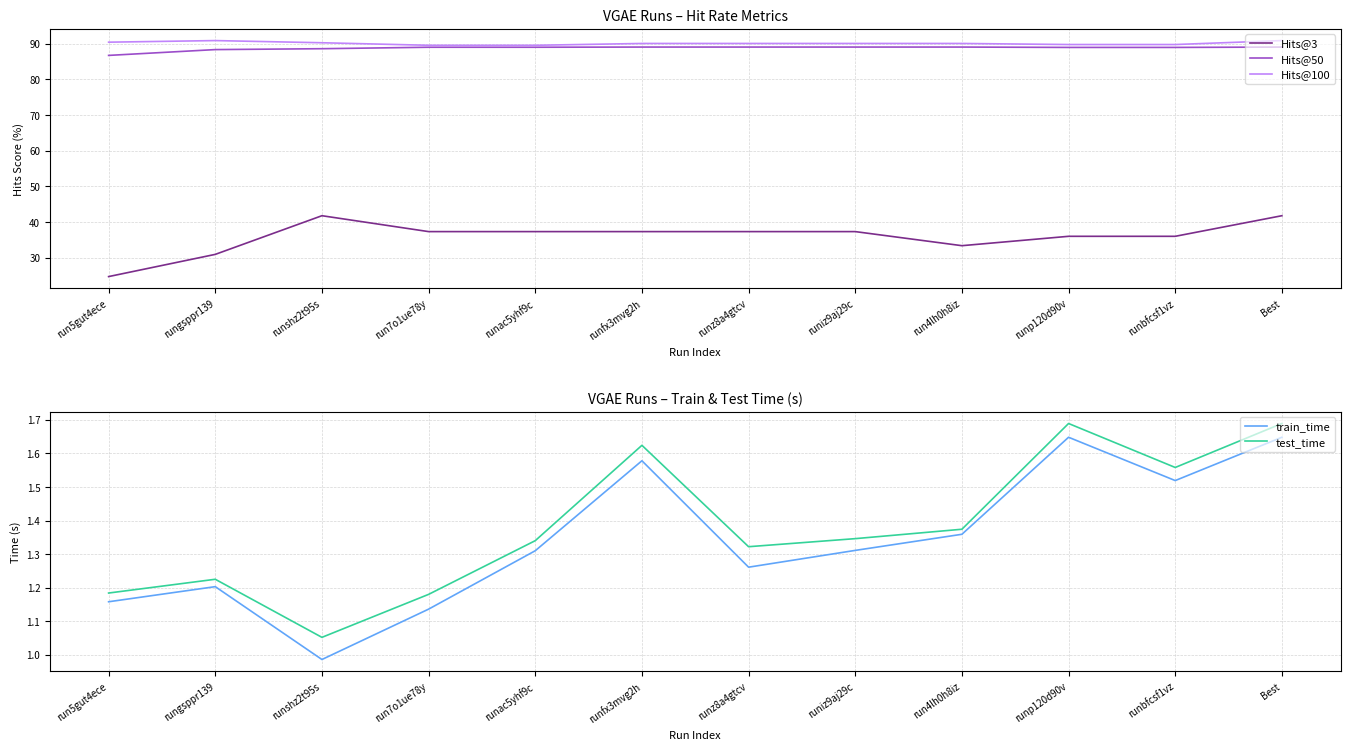

What are all the series names shown in the legend?

Hits@3, Hits@50, Hits@100, train_time, test_time